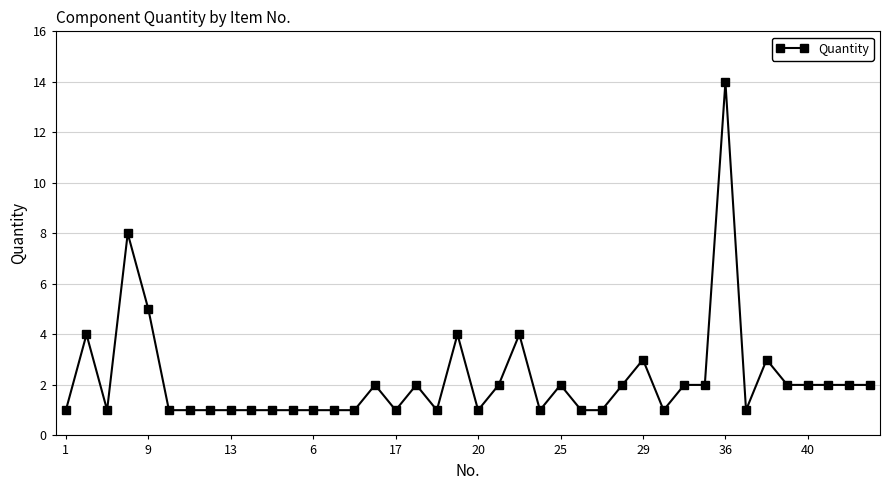

True or false: there are more than 0 points higher than both neighbors.

True